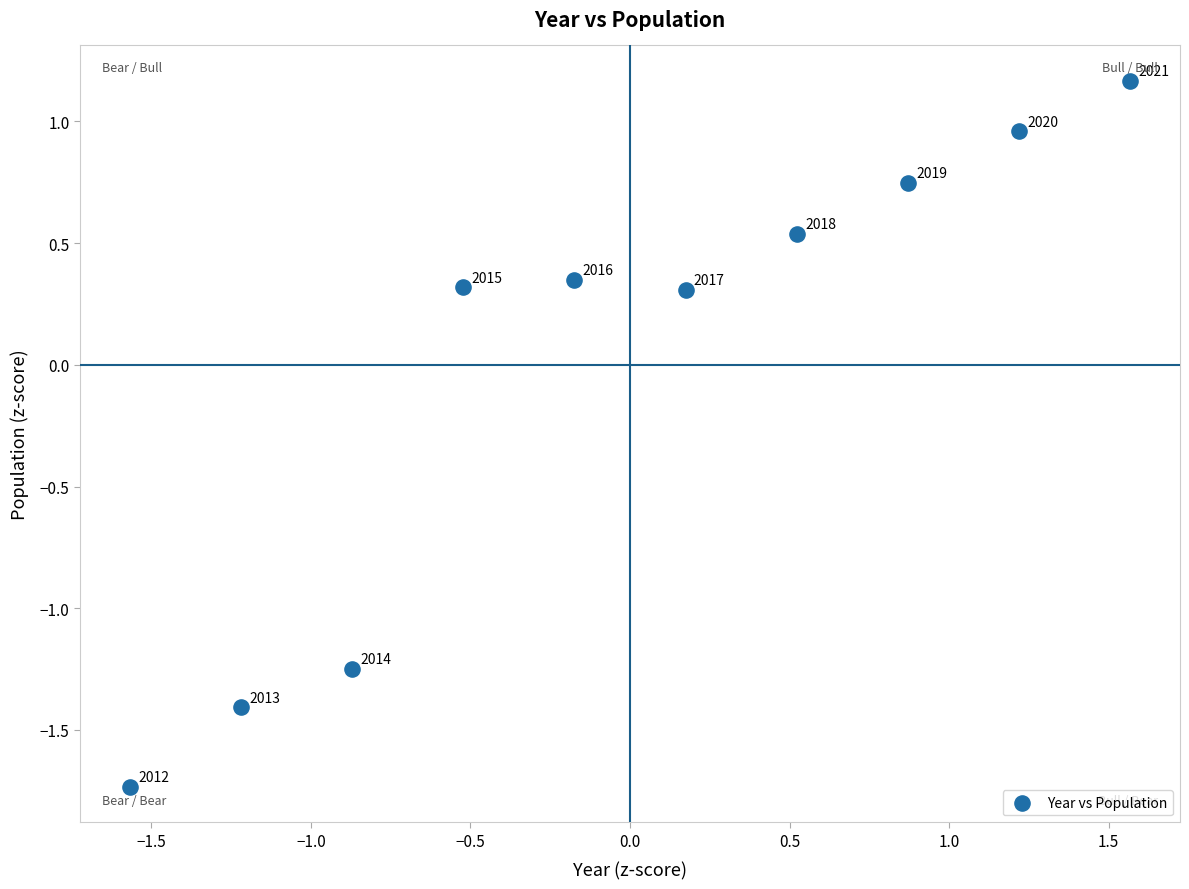

What is the range of X values (max minus min)?

3.1